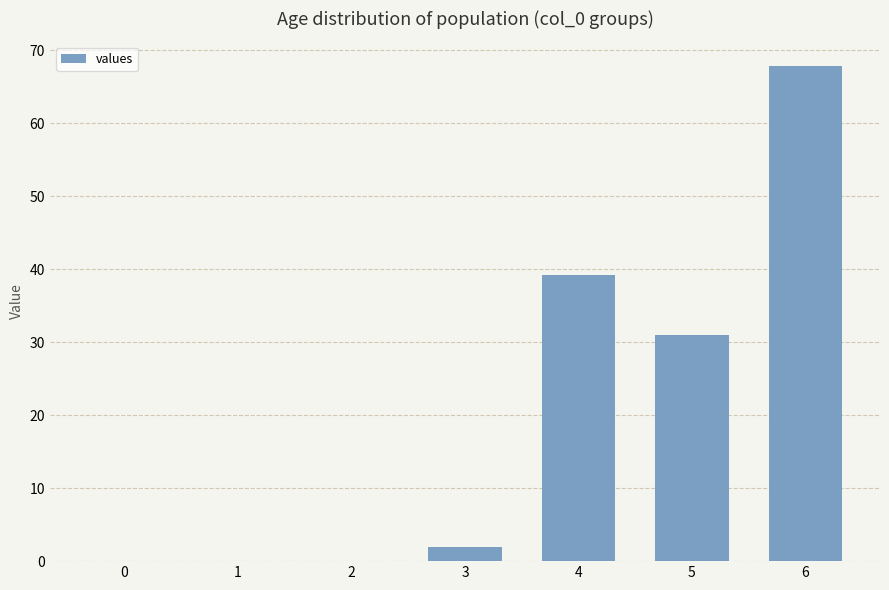

What is the sum of the values at 0 and 4?

39.2